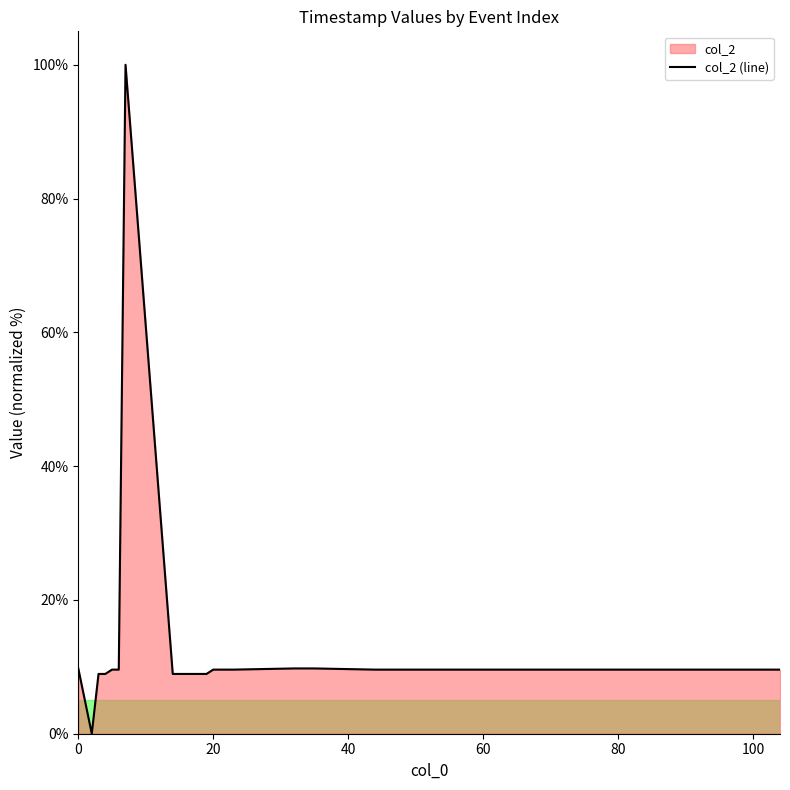

What is the maximum value shown in the chart?

100.0